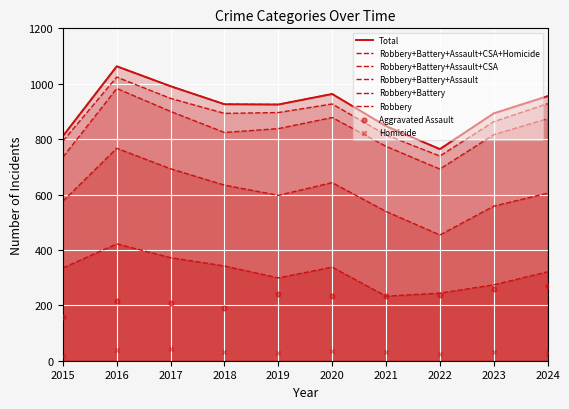

Is the value of Total at 2016 greater than the value of Robbery at 2016?

Yes